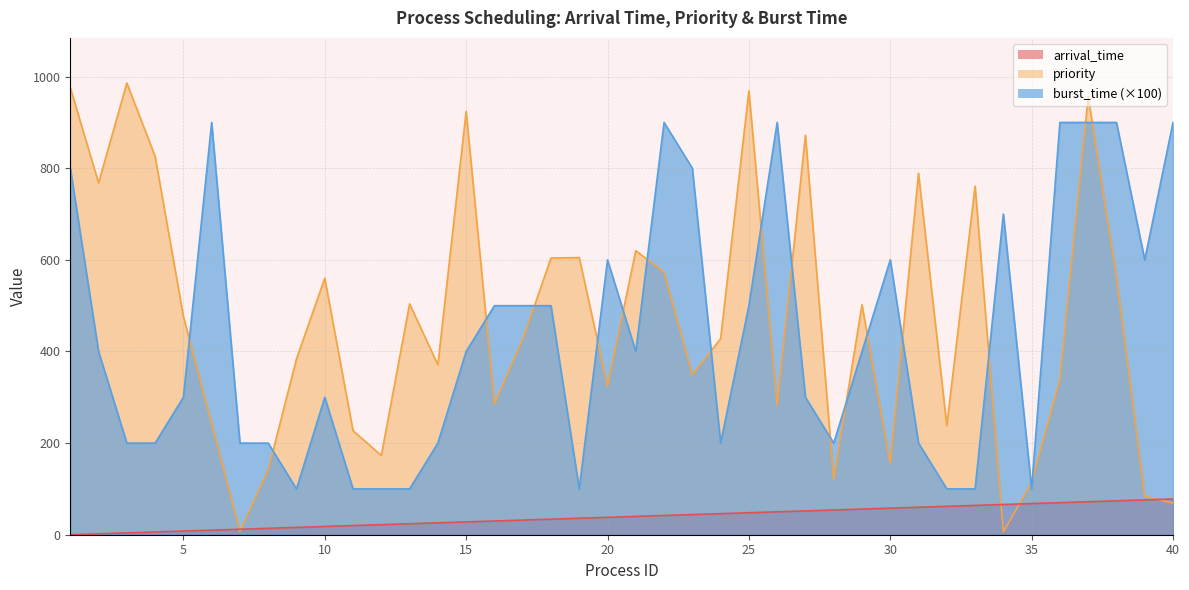

At which category does burst_time reach its first local valley?

9